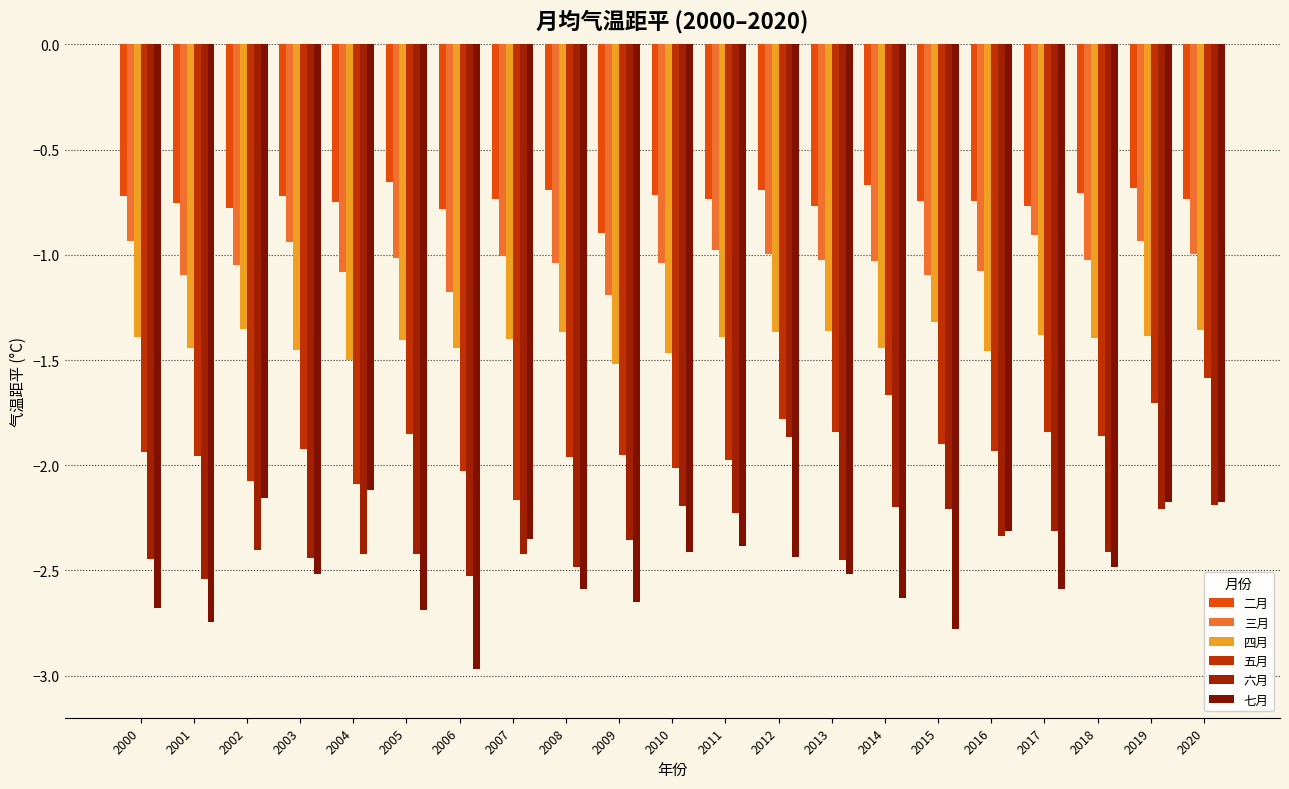

Count the number of categories in the chart.

21